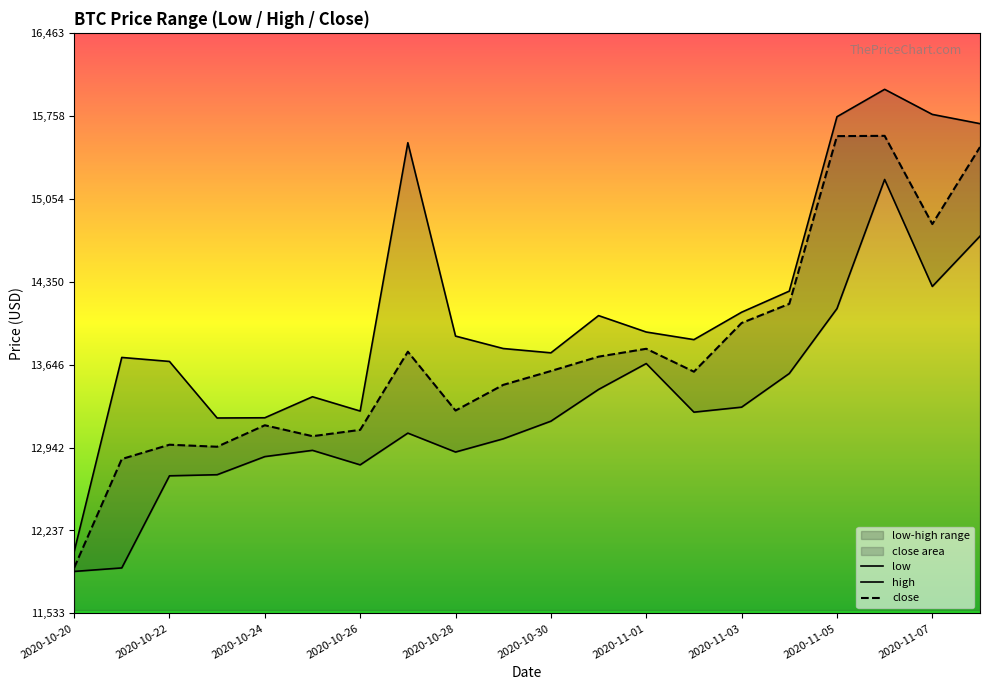

What is the maximum value for low?

15218.2